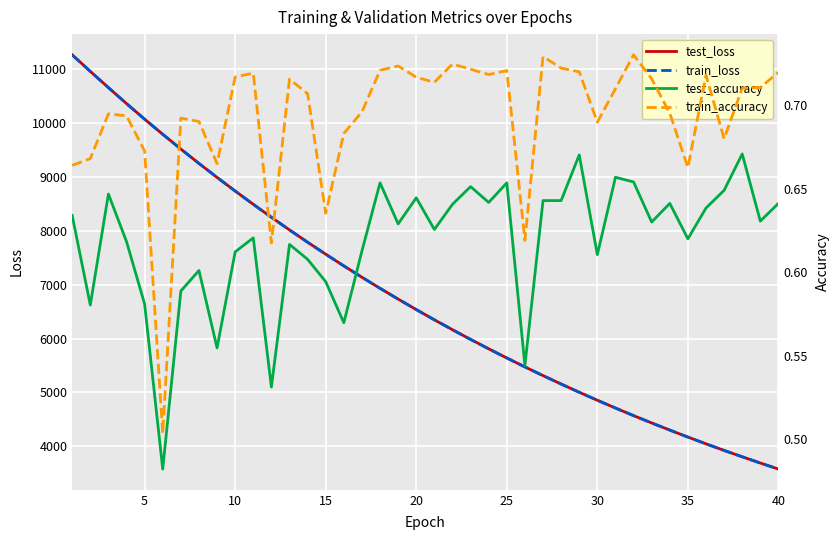

True or false: train_accuracy and train_loss intersect in this chart.

False